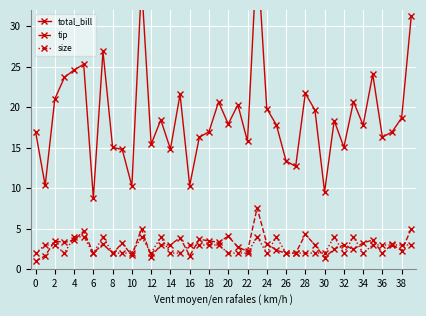

The value of size at 28 is 2.0. True or false?

True